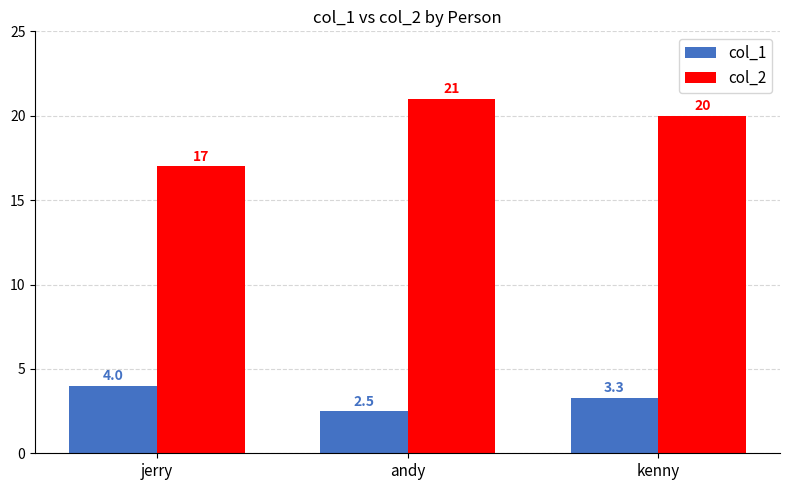

Reading left to right, extract all data points from this chart.

col_1: 4.0	2.5	3.3
col_2: 17.0	21.0	20.0